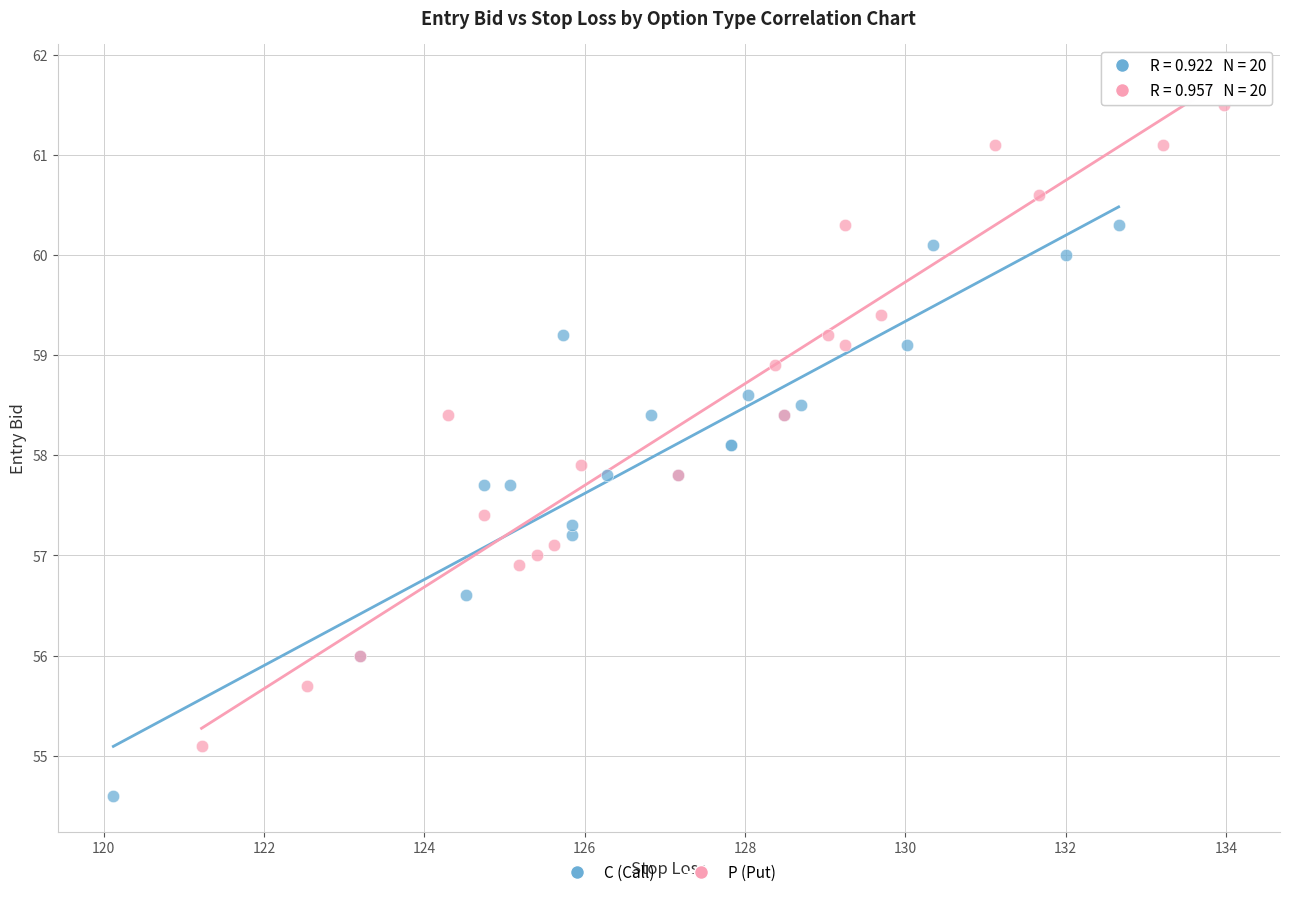

Which series contains the highest Y value?

P (Put)